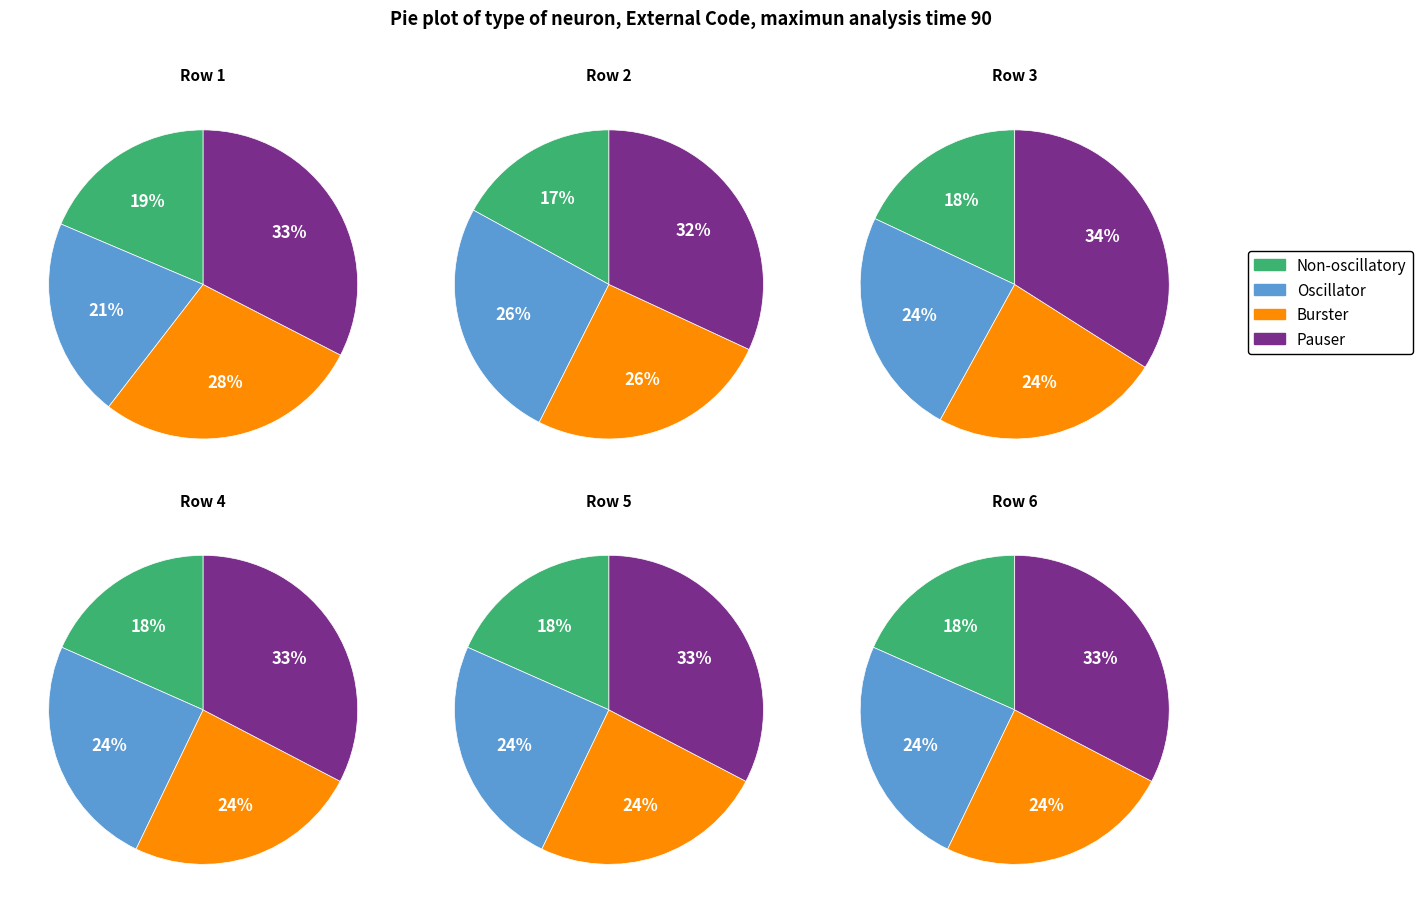

Is there any slice that represents more than half of the pie?

No